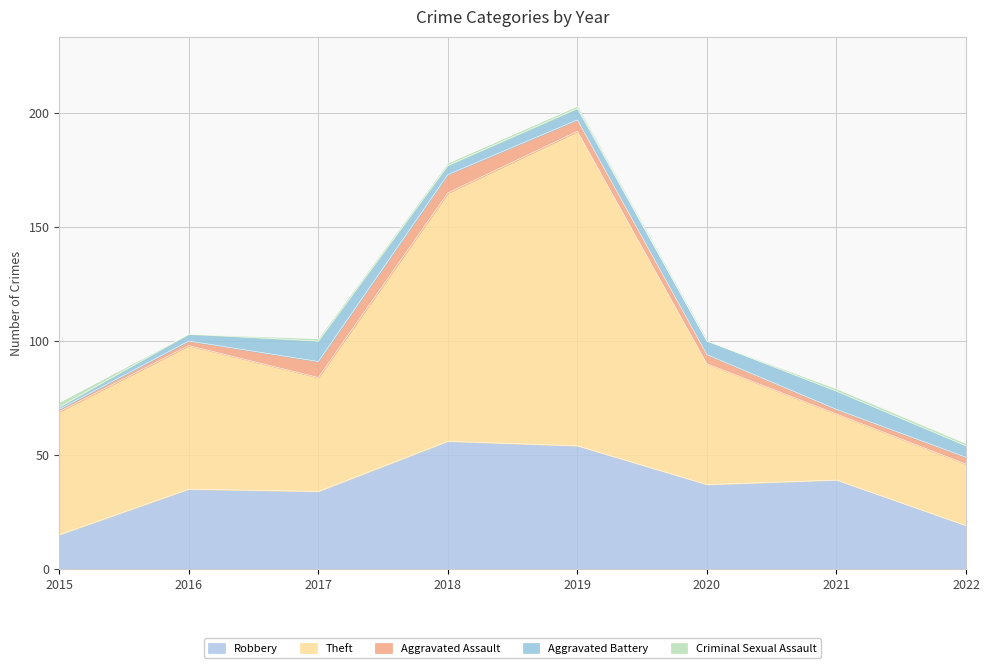

What is the value of the Aggravated Battery point at the 7th from the left?

8